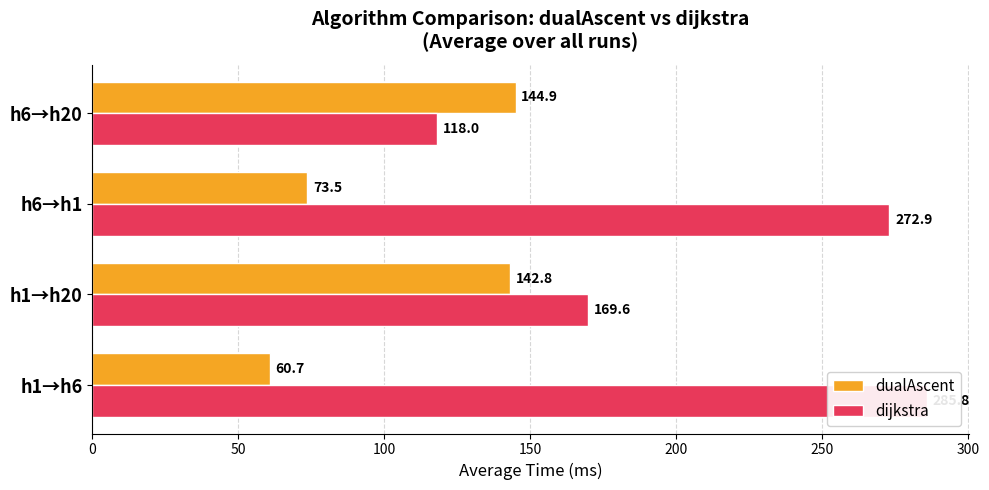

Rank the series at h6→h1 from lowest to highest value.

dualAscent, dijkstra